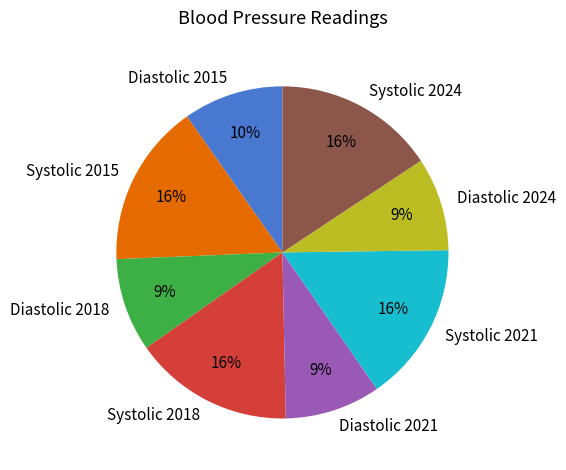

To the nearest percent, what percentage of the pie is Diastolic 2024?

9%